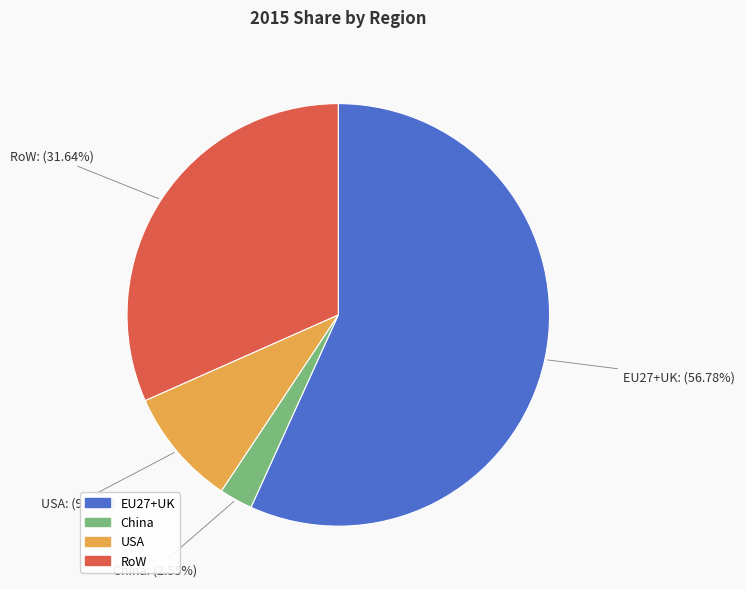

Is the sum of EU27+UK and USA greater than half?

Yes